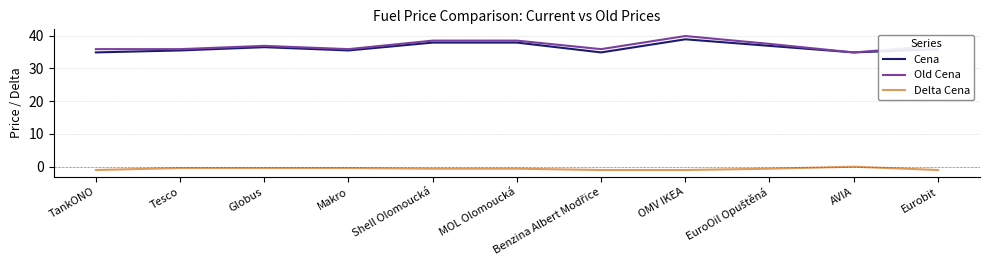

What is the difference between the highest and lowest values at Eurobit?

37.9